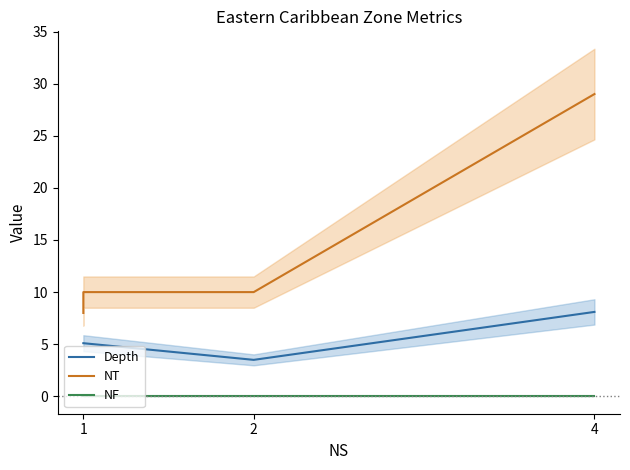

At which label does Depth first exceed 5?

1